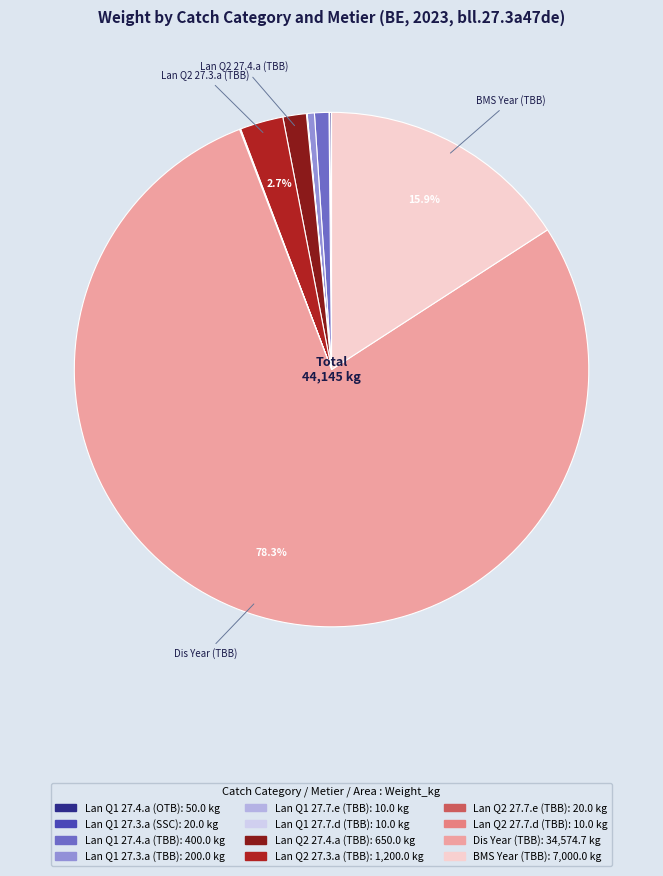

Is there a majority slice in this chart?

Yes